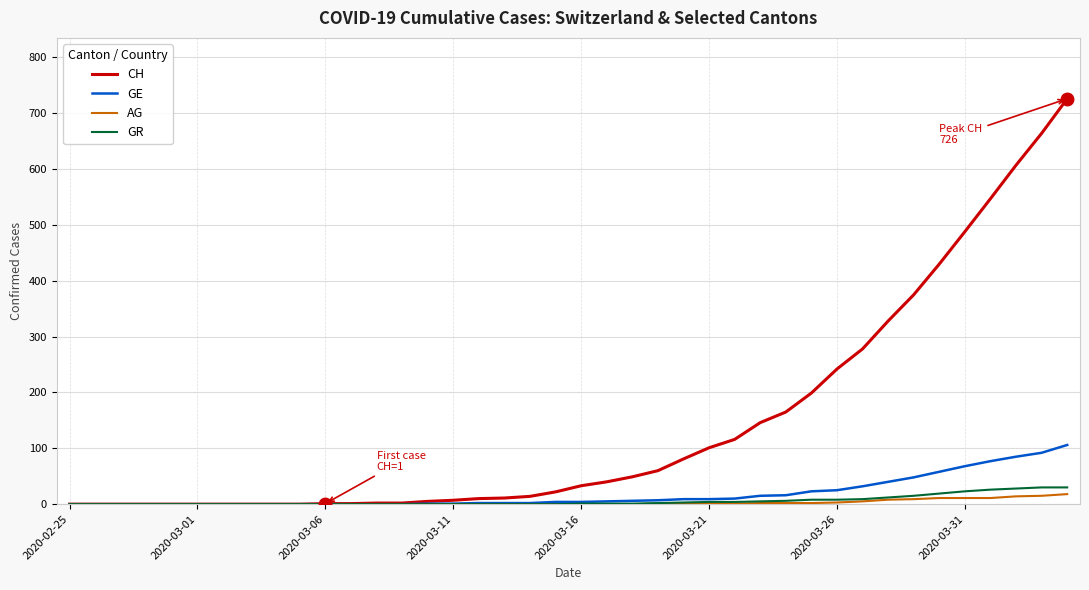

What is the greatest value displayed?

726